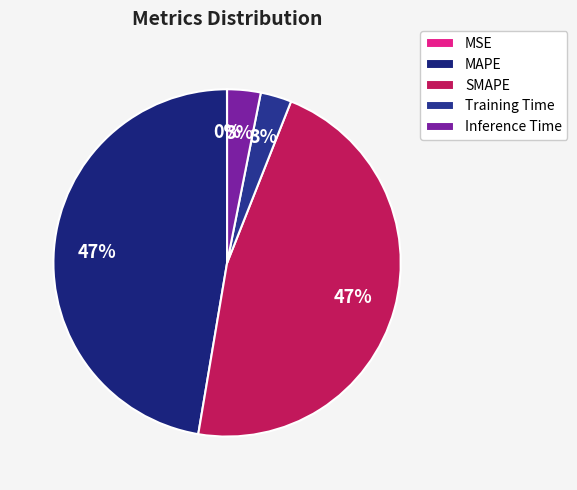

Which category has the smallest portion of the pie?

MSE